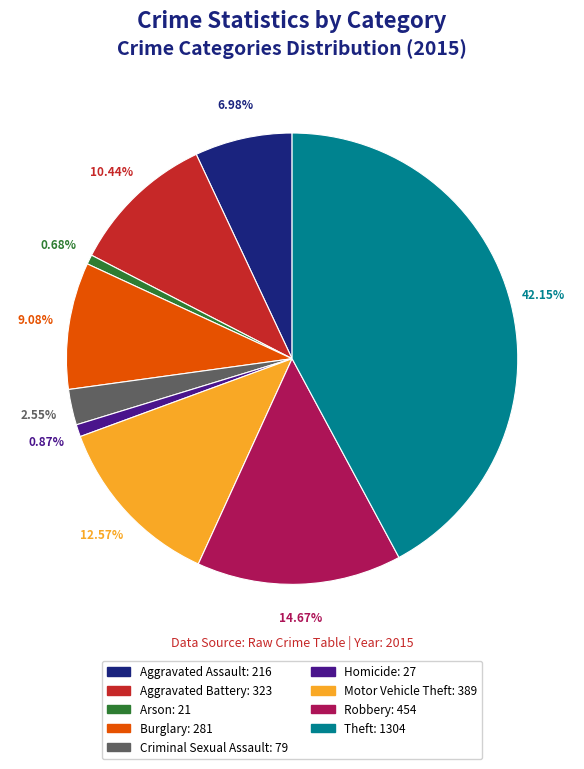

To the nearest percent, what percentage of the pie is Robbery?

15%